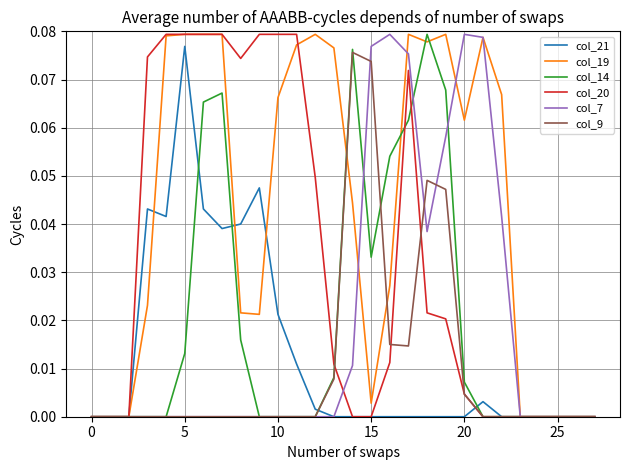

How many lines are shown in the chart?

6